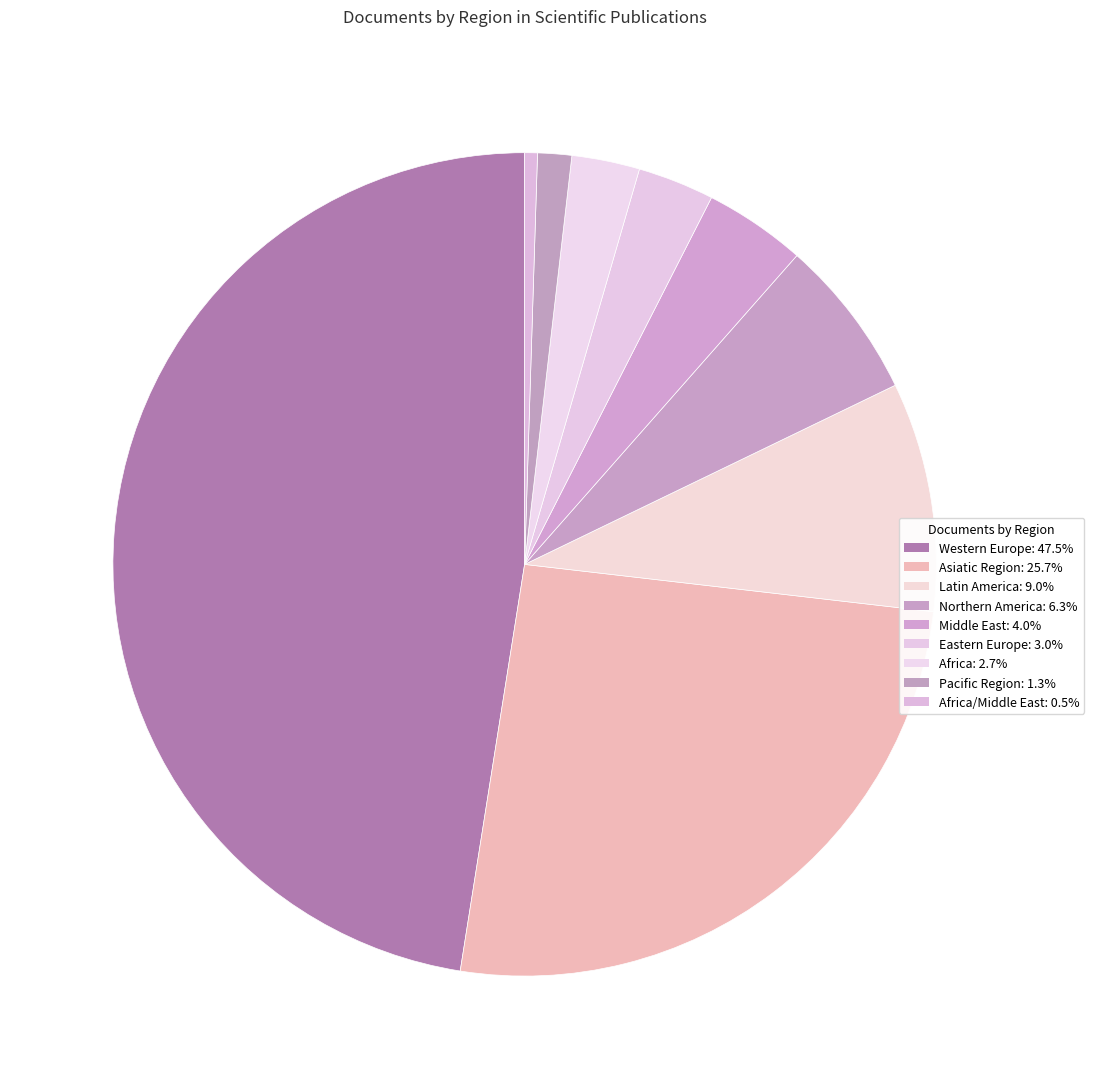

Rank the categories by value from highest to lowest.

Western Europe, Asiatic Region, Latin America, Northern America, Middle East, Eastern Europe, Africa, Pacific Region, Africa/Middle East